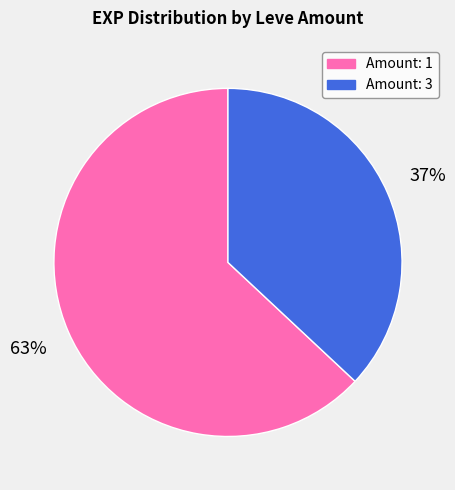

To the nearest percent, what is the difference between the largest and smallest slice percentages?

26%